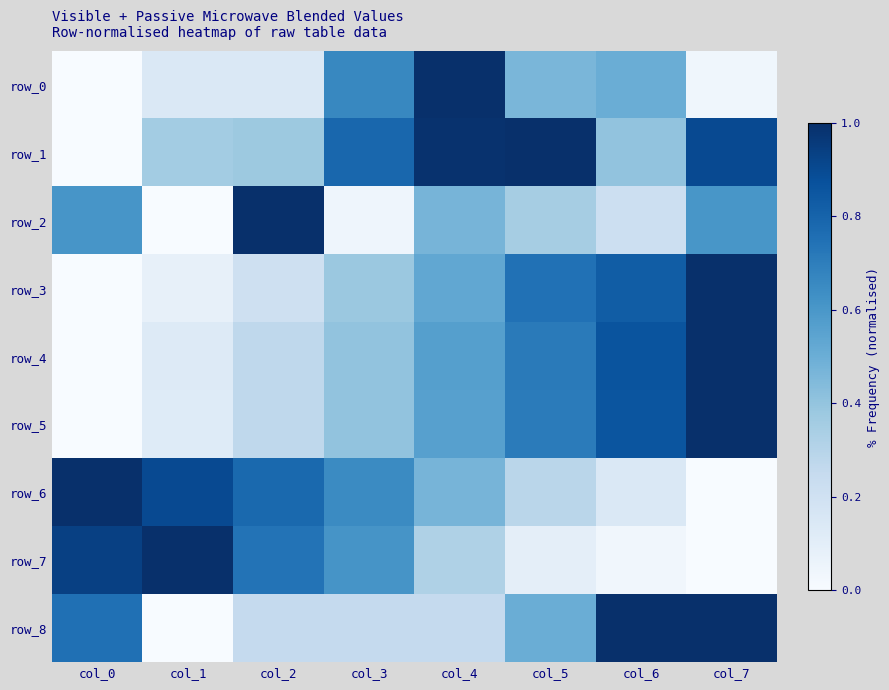

The value of row_1 at col_4 is 0.5. True or false?

False